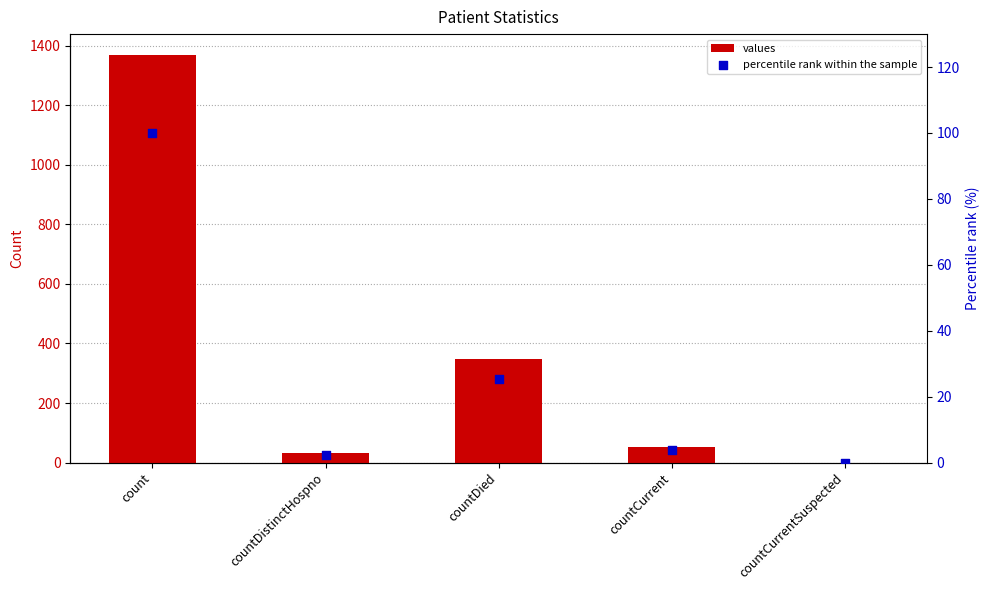

Is the value of percentile rank within the sample at count greater than the value of values at countDistinctHospno?

Yes